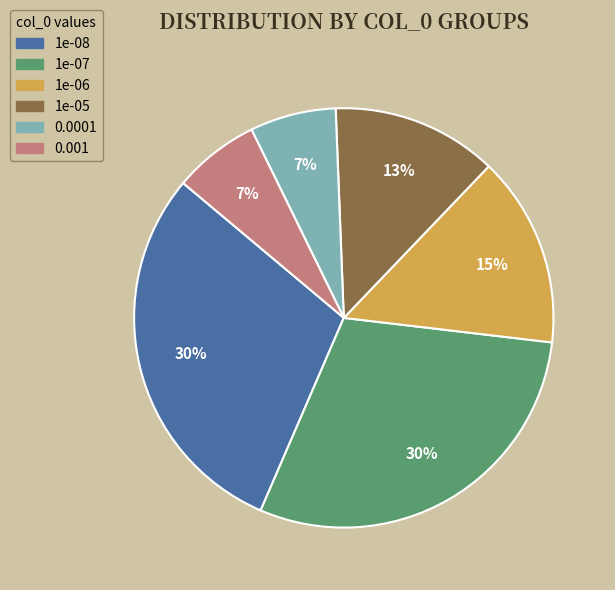

True or false: 0.0001 accounts for 16% of the total.

False